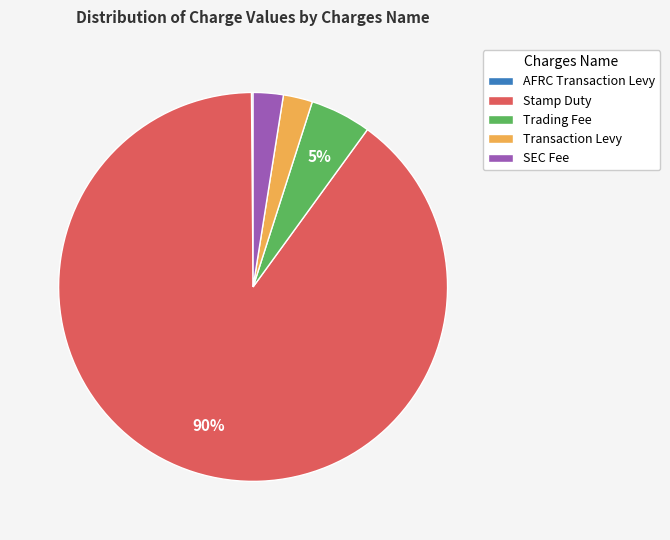

True or false: SEC Fee accounts for 2% of the total.

True